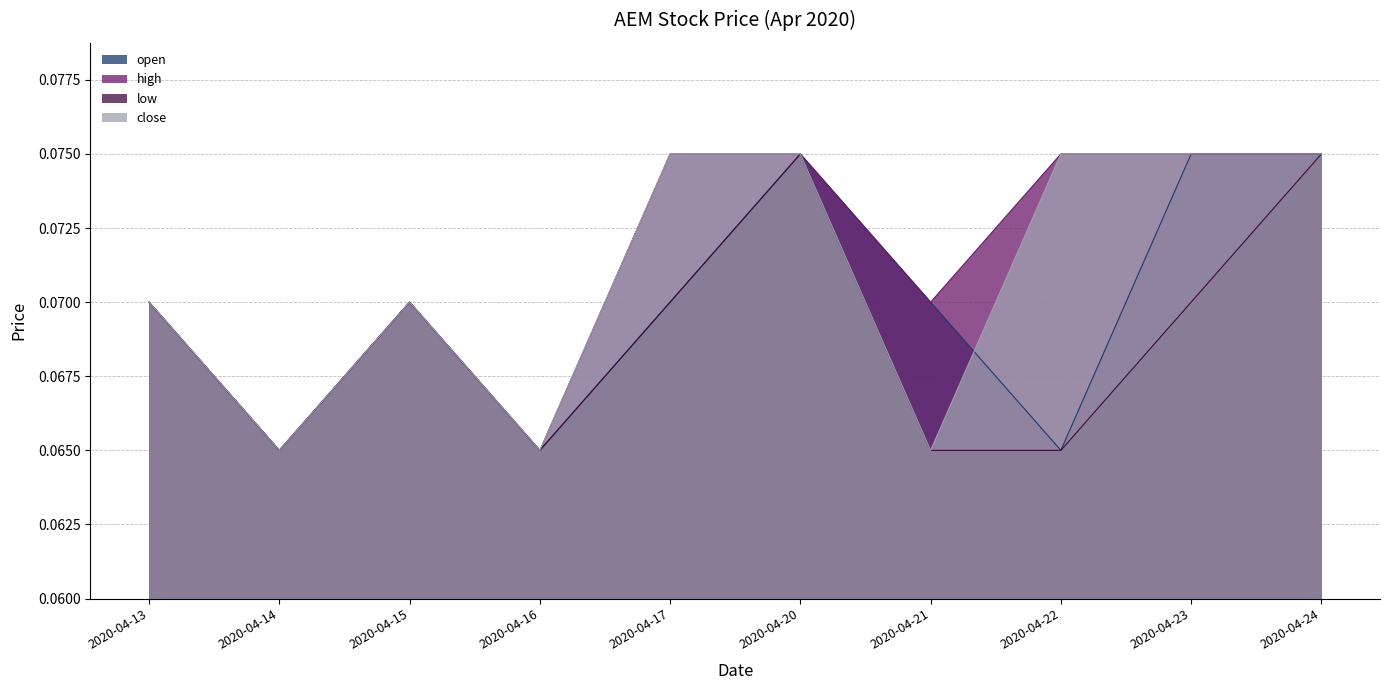

What is the value of the low point at the 5th from the left?

0.1